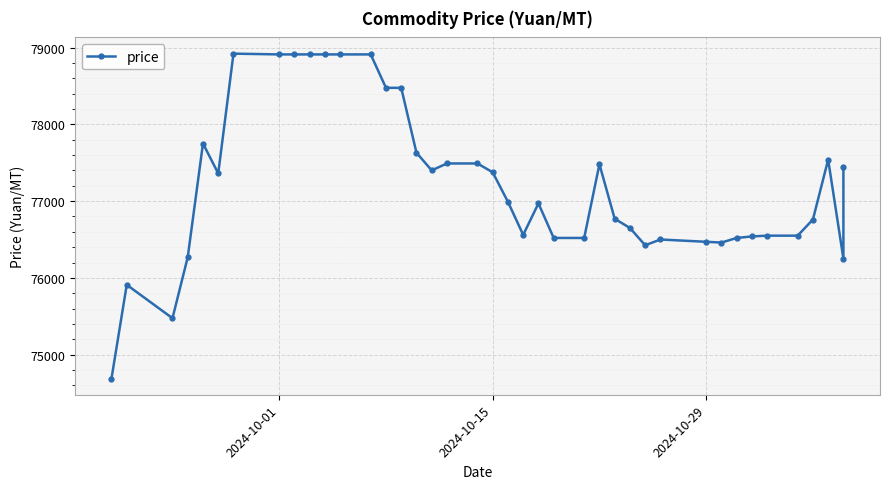

True or false: the data shows 24424 at 2024-10-29.

False